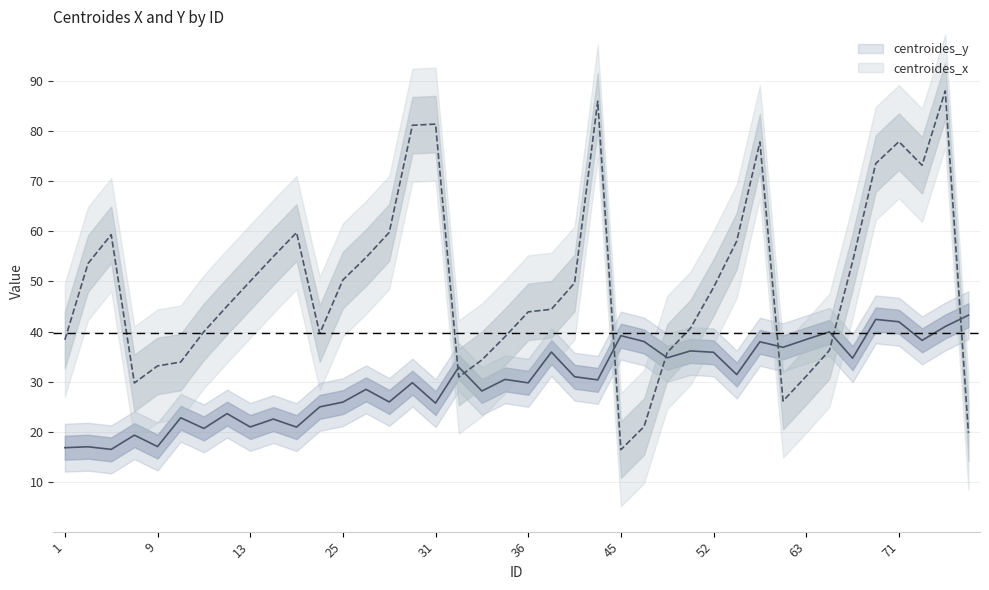

How many values in the centroides_x series exceed 48?

20